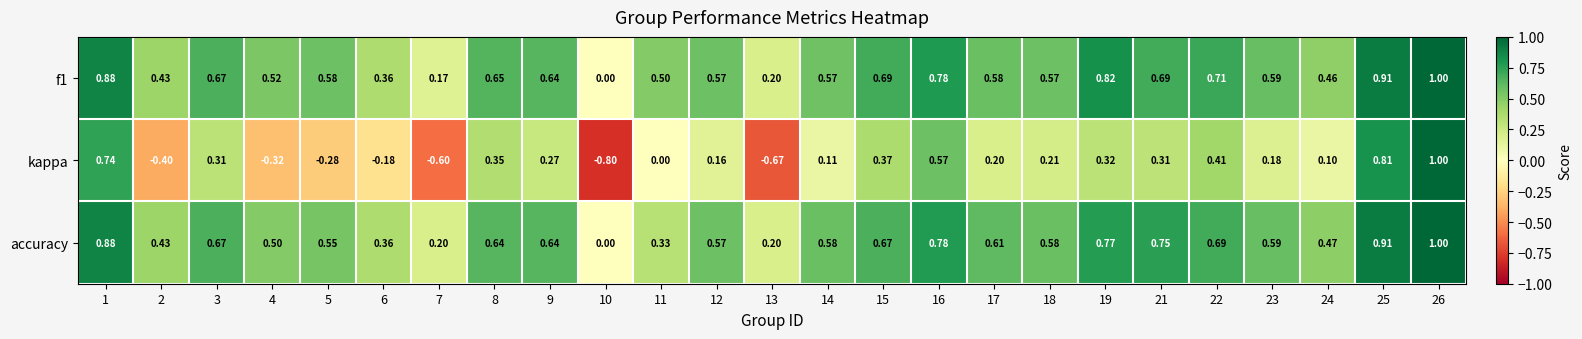

What is the greatest value displayed?

1.0